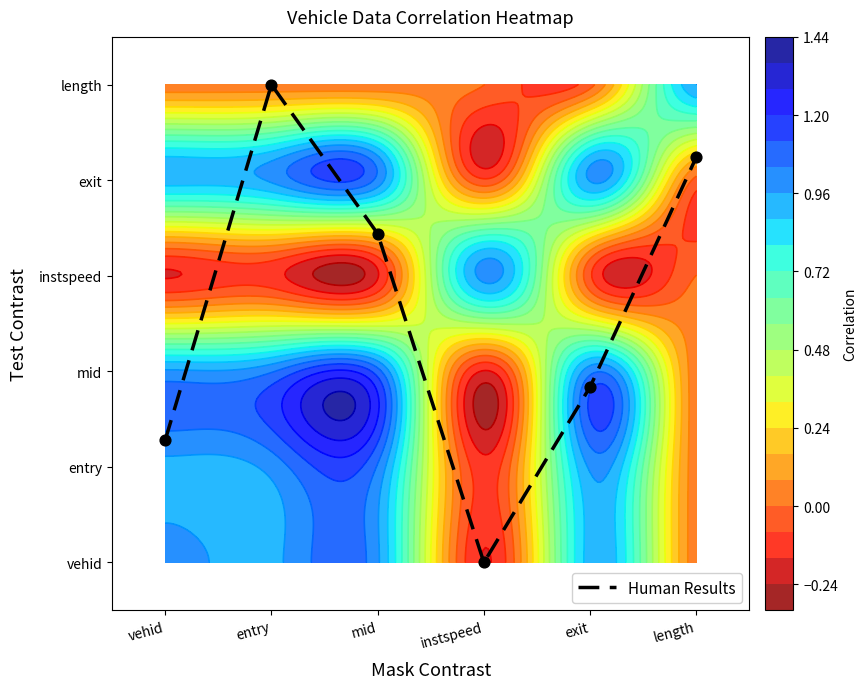

What is the difference between the values at instspeed and length?

4.2